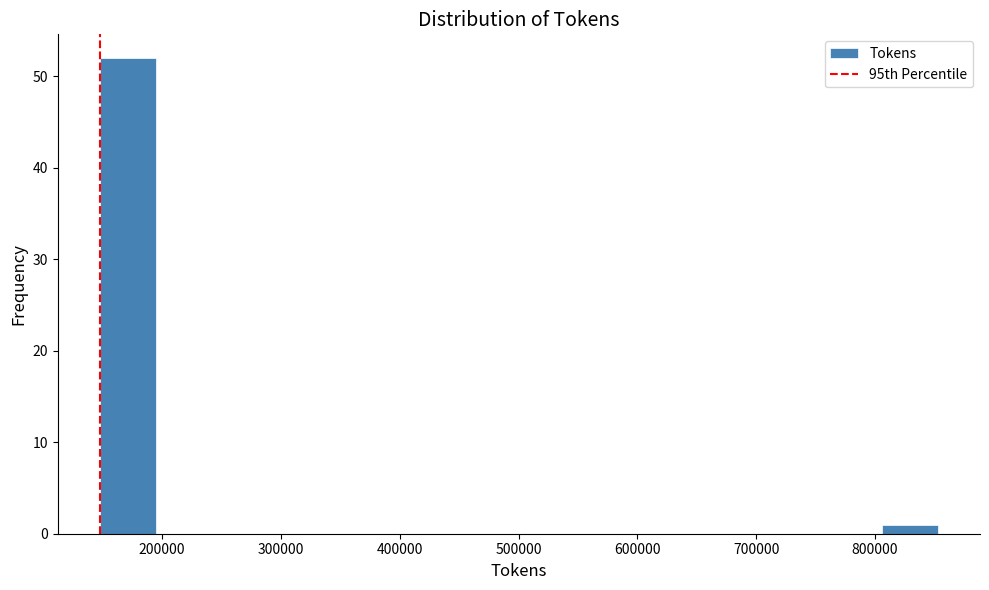

Reading left to right, list every bar in this chart as the range it spans on the x-axis followed by its height. Neither the bar edges nor the heights are printed on the chart, so give them approximately, as read against the axes.

150000 to 190000: 52
190000 to 240000: 0
240000 to 290000: 0
290000 to 340000: 0
340000 to 380000: 0
380000 to 430000: 0
430000 to 480000: 0
480000 to 520000: 0
520000 to 570000: 0
570000 to 620000: 0
620000 to 660000: 0
660000 to 710000: 0
710000 to 760000: 0
760000 to 810000: 0
810000 to 850000: 1